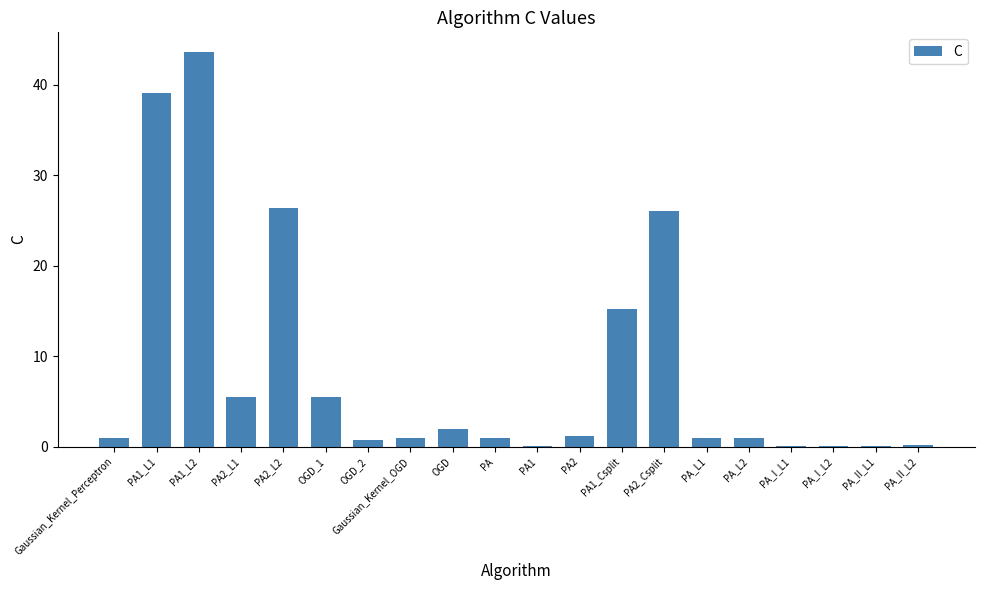

The chart shows a value of 47.1 at PA2_L2. True or false?

False